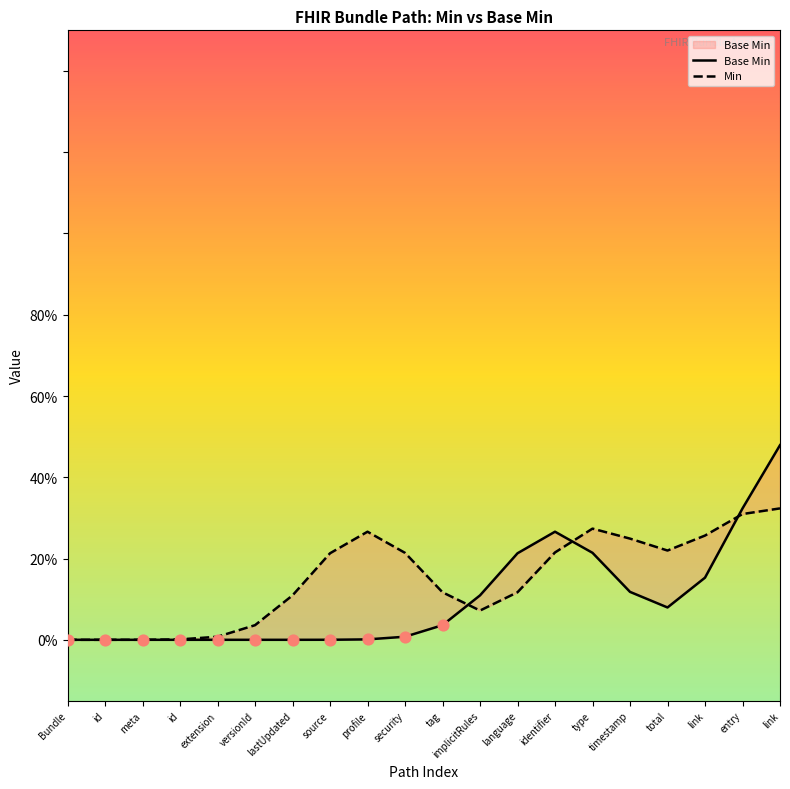

At how many categories does at least one series exceed 0?

18